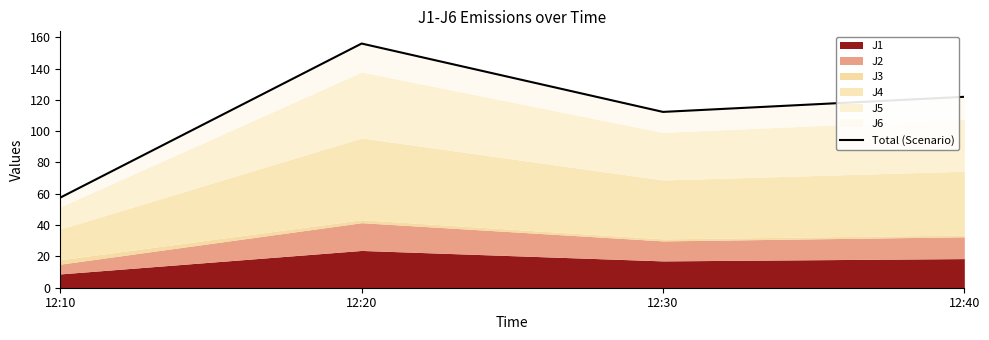

What is the ratio of the value at 12:30 to the value at 12:10?

2.0